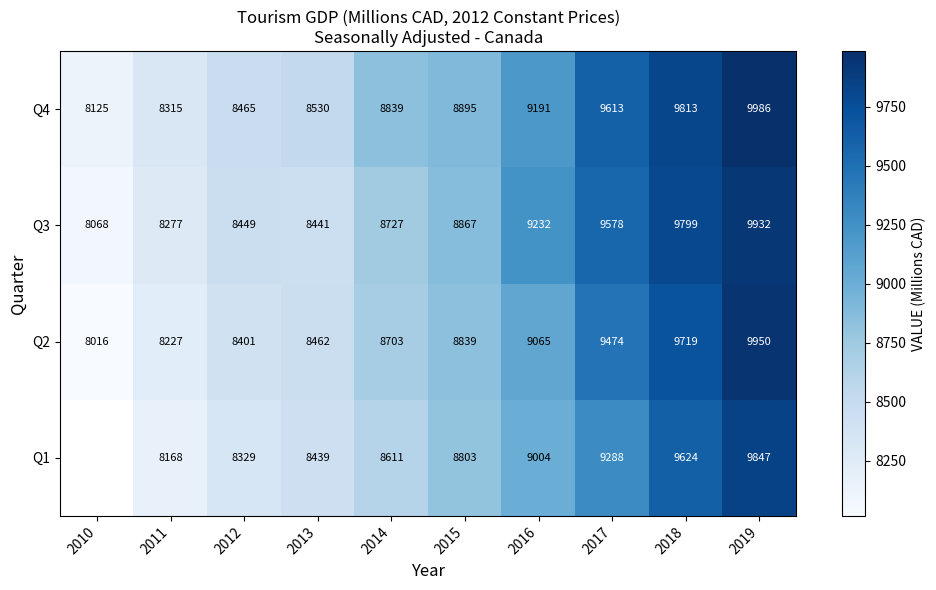

What is the maximum value for Q2?

9950